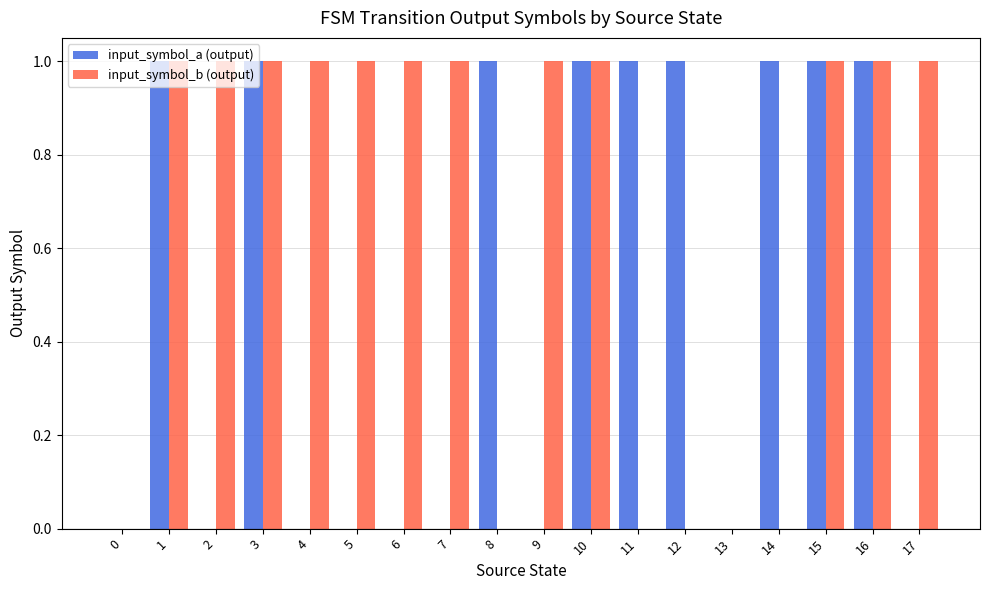

Reading left to right, list all the values displayed in this chart.

input_symbol_a (output): 0	1	0	1	0	0	0	0	1	0	1	1	1	0	1	1	1	0
input_symbol_b (output): 0	1	1	1	1	1	1	1	0	1	1	0	0	0	0	1	1	1